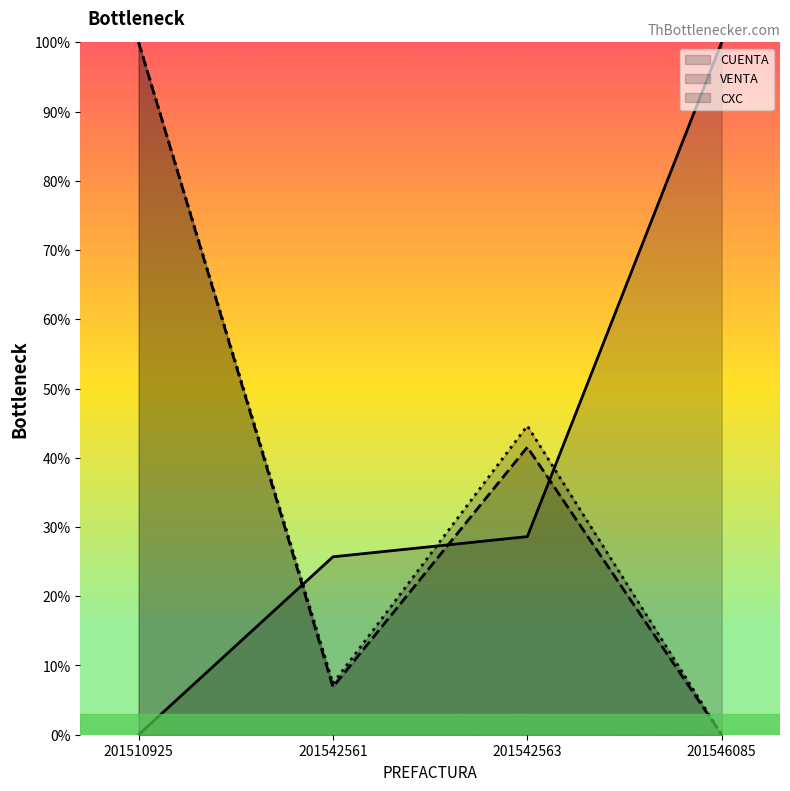

The value of CXC (line) at 201542563 is 44.6. True or false?

True